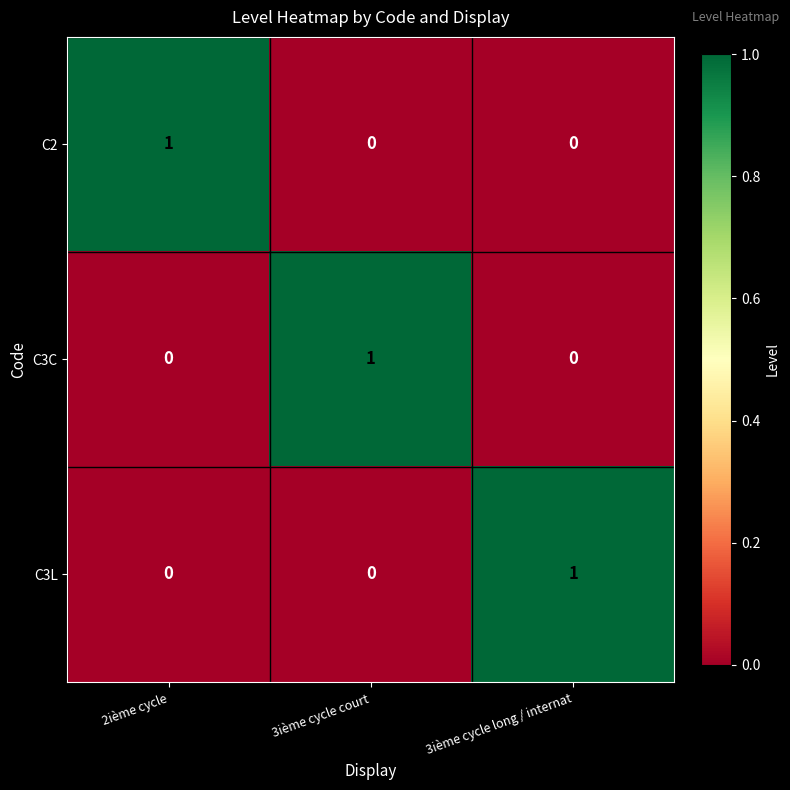

At how many categories does at least one series exceed 0?

3